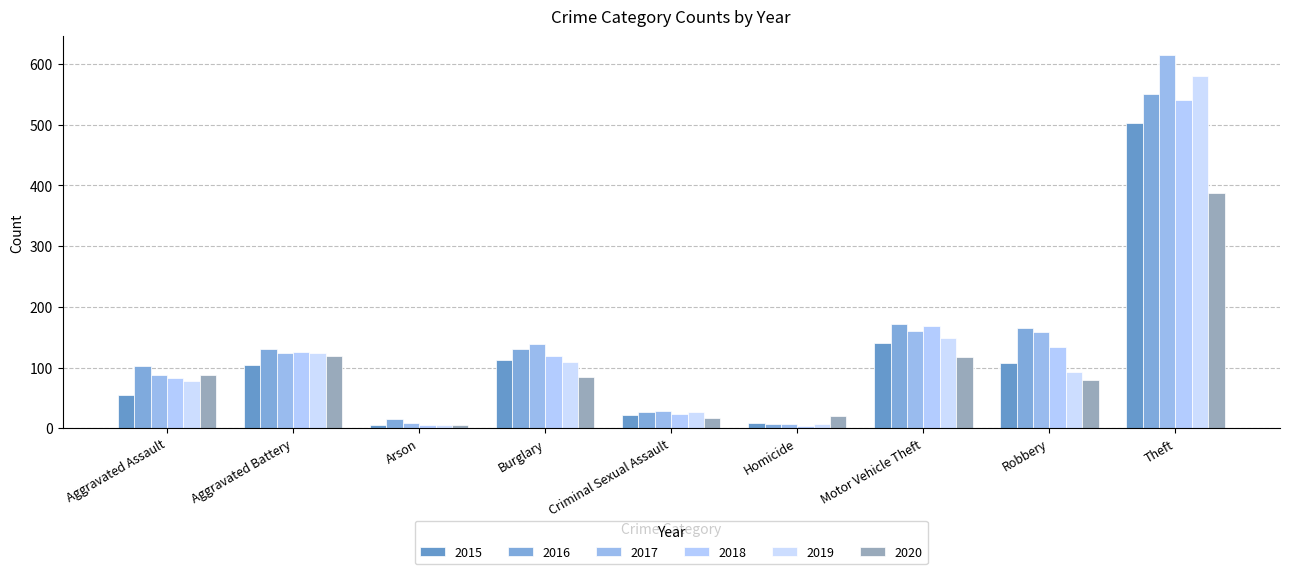

What is the maximum value shown in the chart?

615